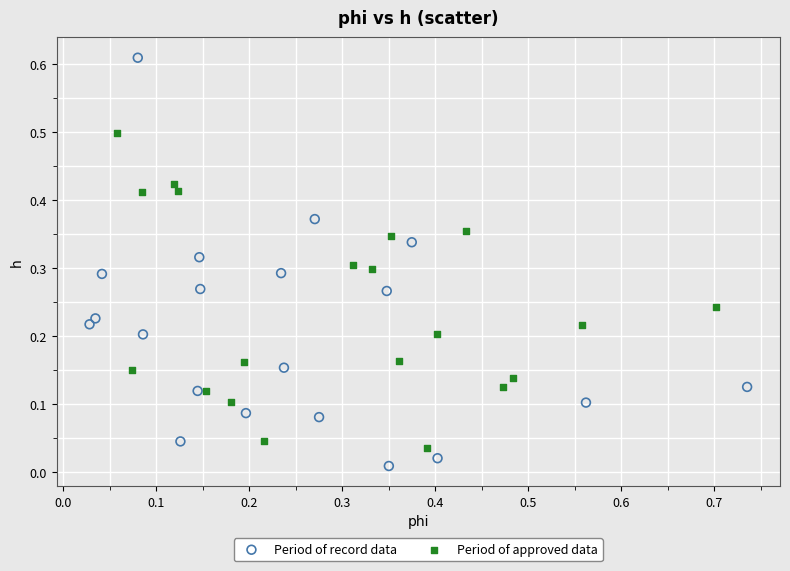

Which series has the largest Y range (max minus min)?

Period of record data